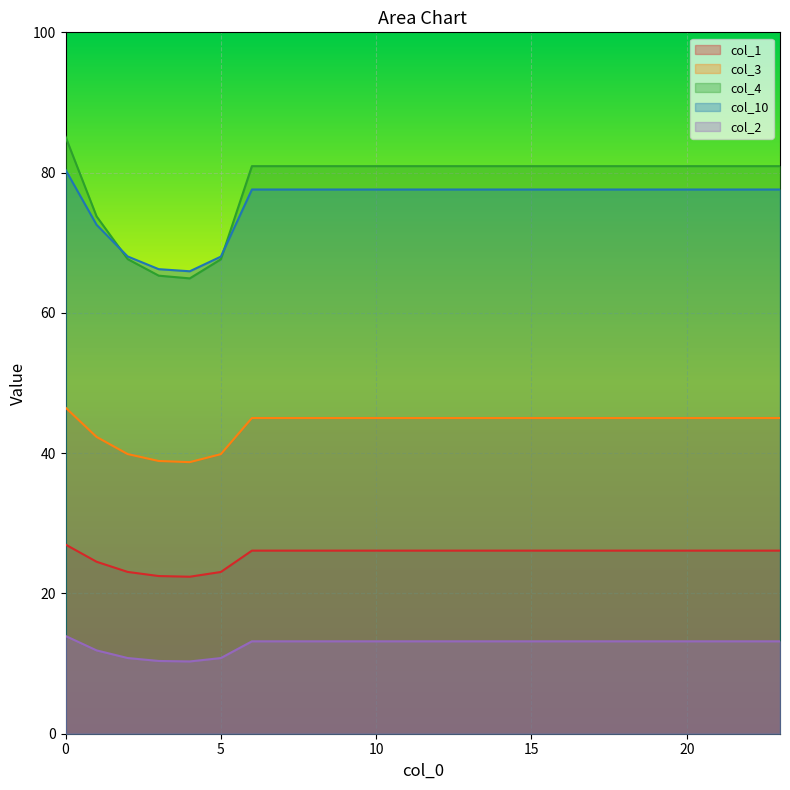

What is the difference between the maximum and second lowest values in the col_1 series?

4.5